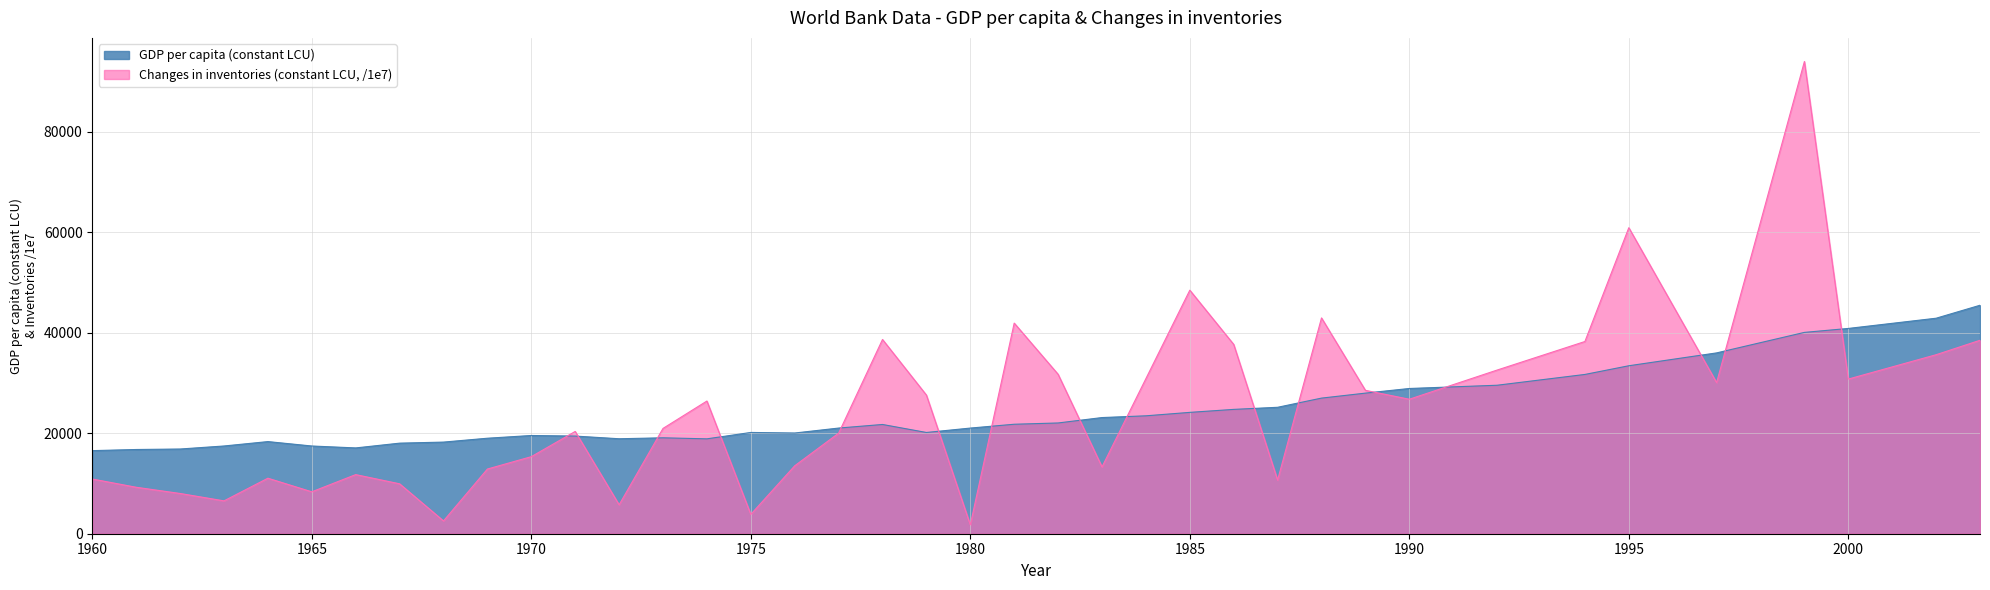

Between 1995 and 1973, which is larger?

1995